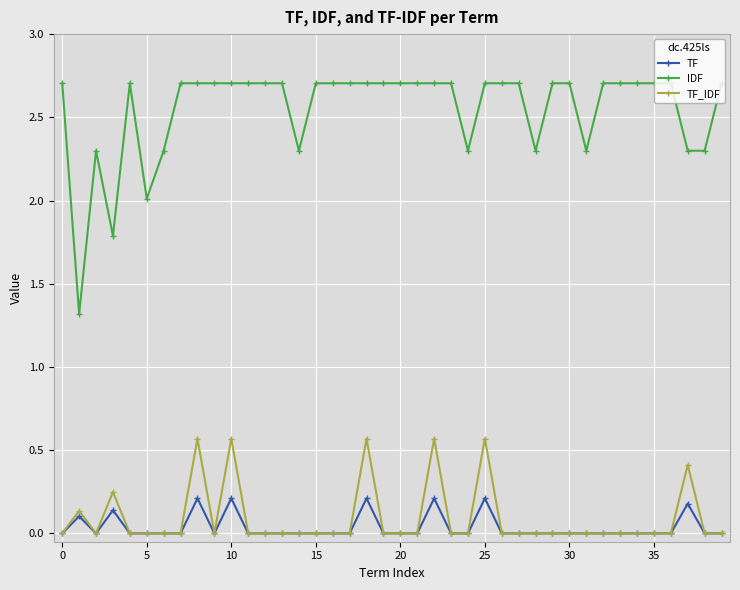

True or false: TF_IDF and IDF cross at least once.

False